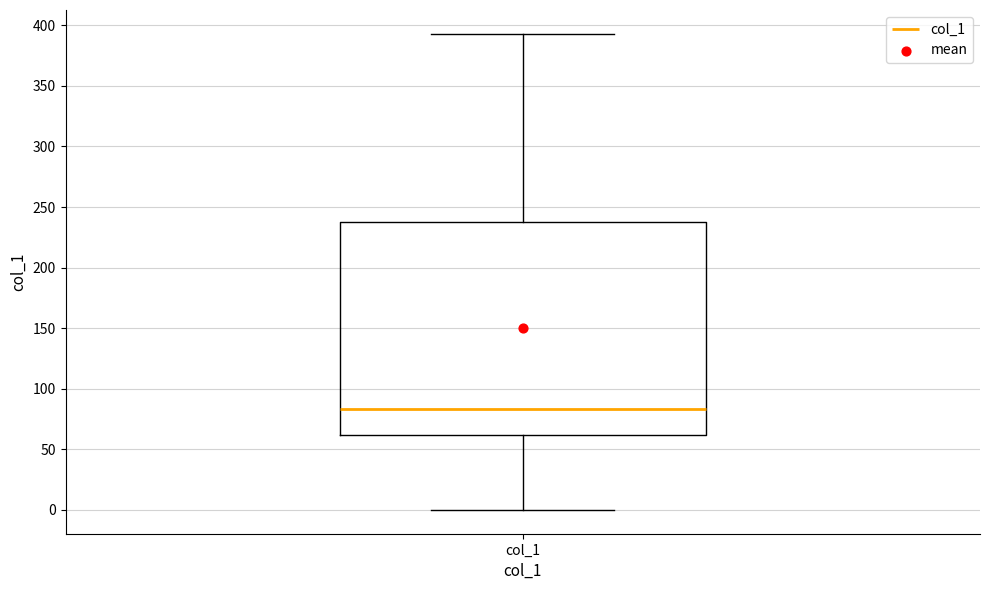

Transcribe this box plot: give where the median line is, the range the box spans, and where the two whiskers end, as read against the y-axis. The values are not printed on the chart, so give them approximately, as read against the axis.

median 85, box 60 to 240, whiskers 0 to 395